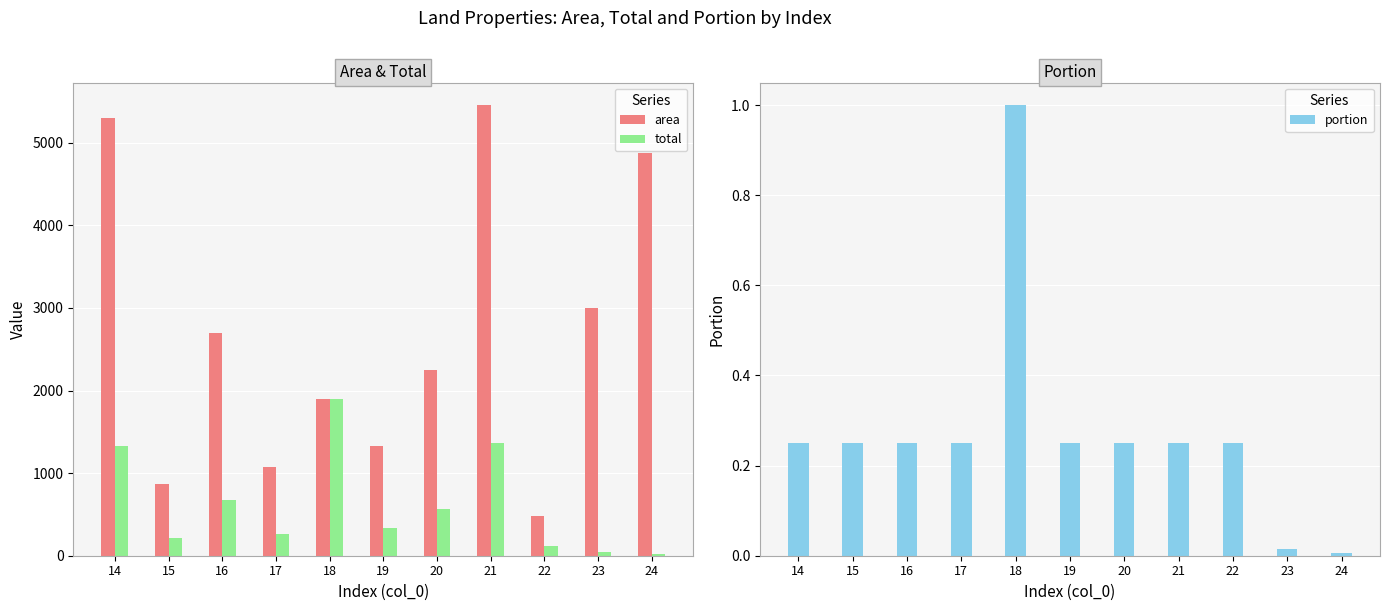

At which label does area first exceed 2250?

14